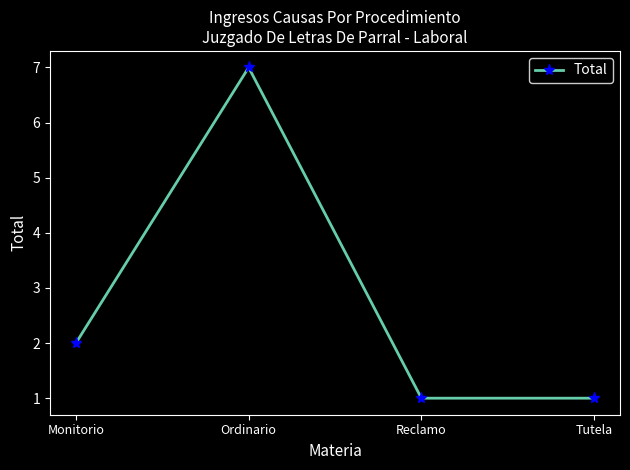

How many lines are shown in the chart?

1